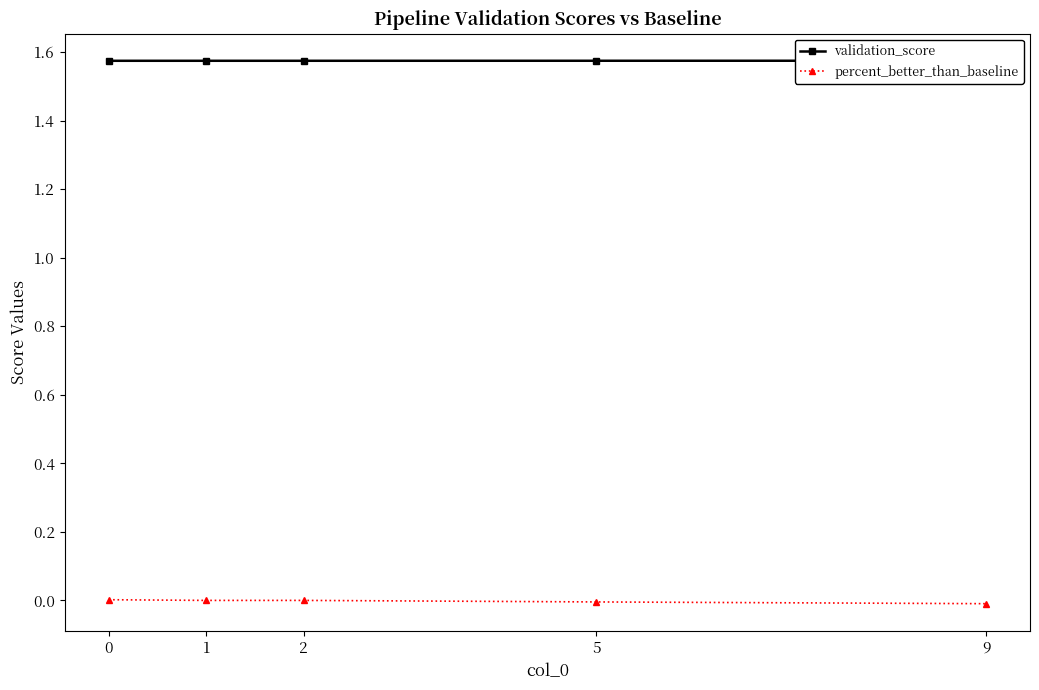

At which label does validation_score reach its peak?

9